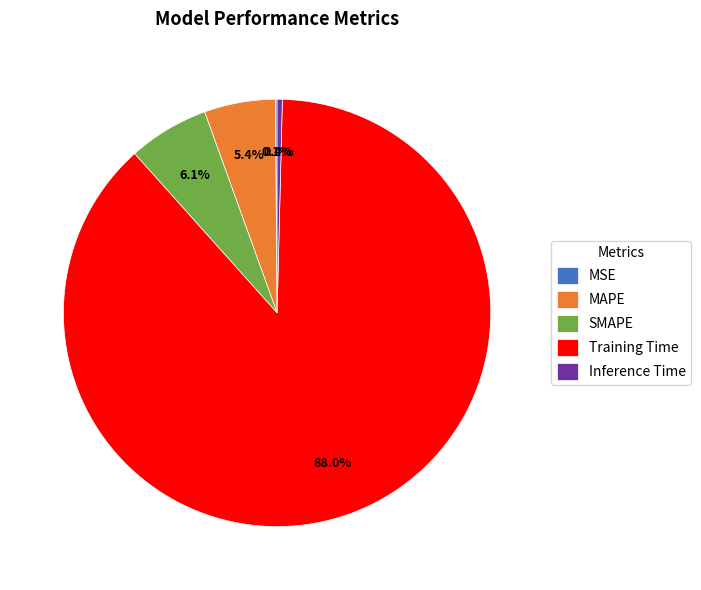

Which has a higher value, SMAPE or MAPE?

SMAPE